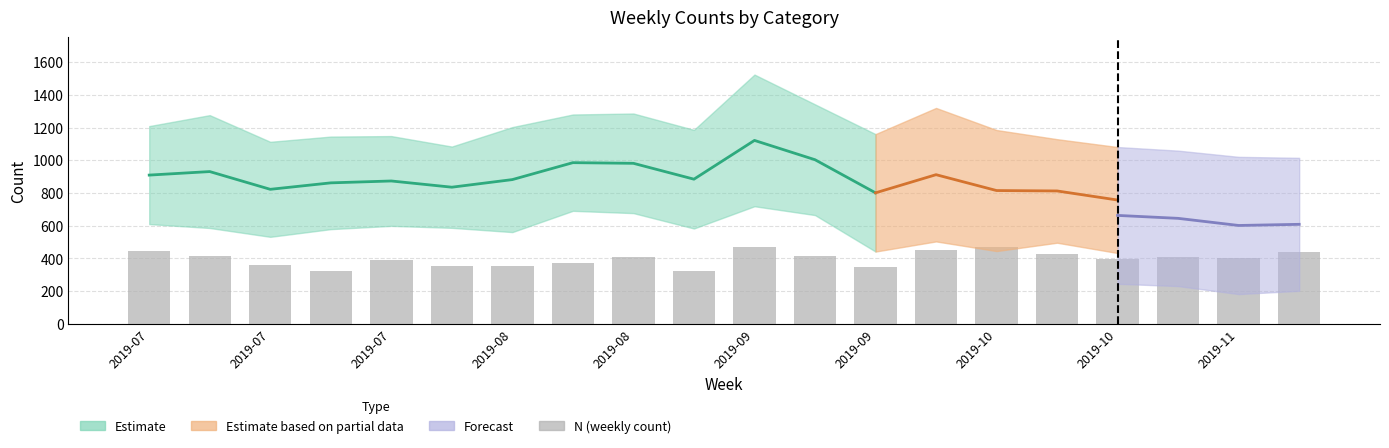

At which category does the chart reach its minimum across all series?

2019-08